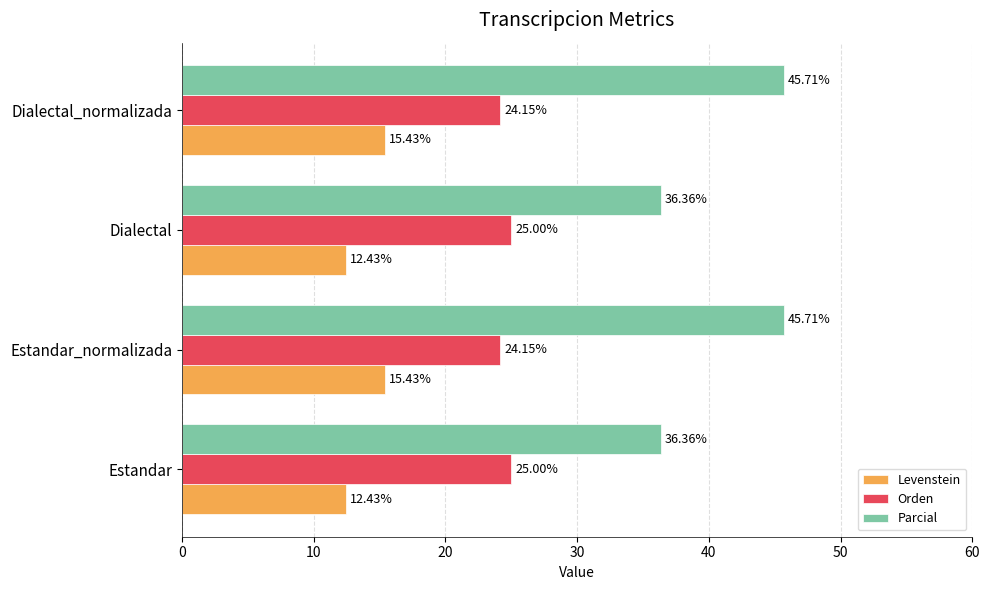

What is the maximum value shown in the chart?

45.7